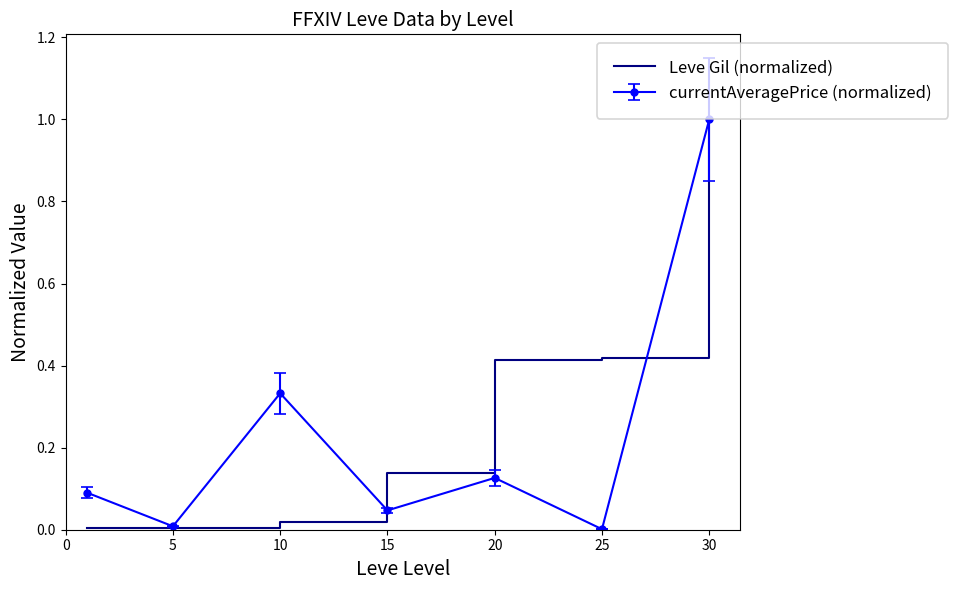

Which series has the largest total across all categories?

Leve Gil (normalized)